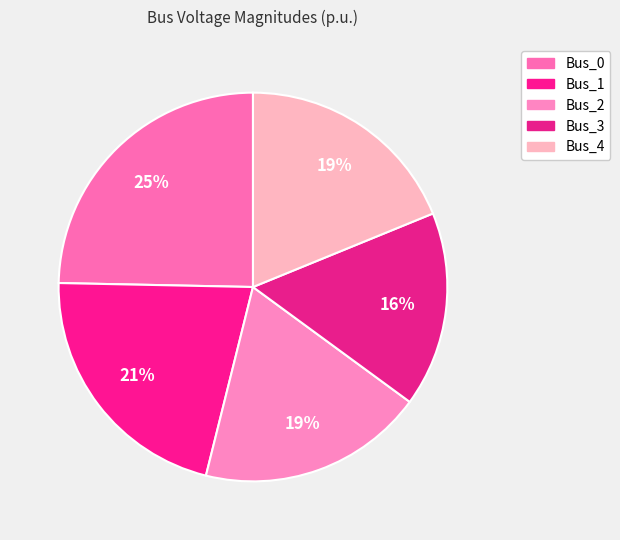

To the nearest percent, what is the average slice percentage?

20%